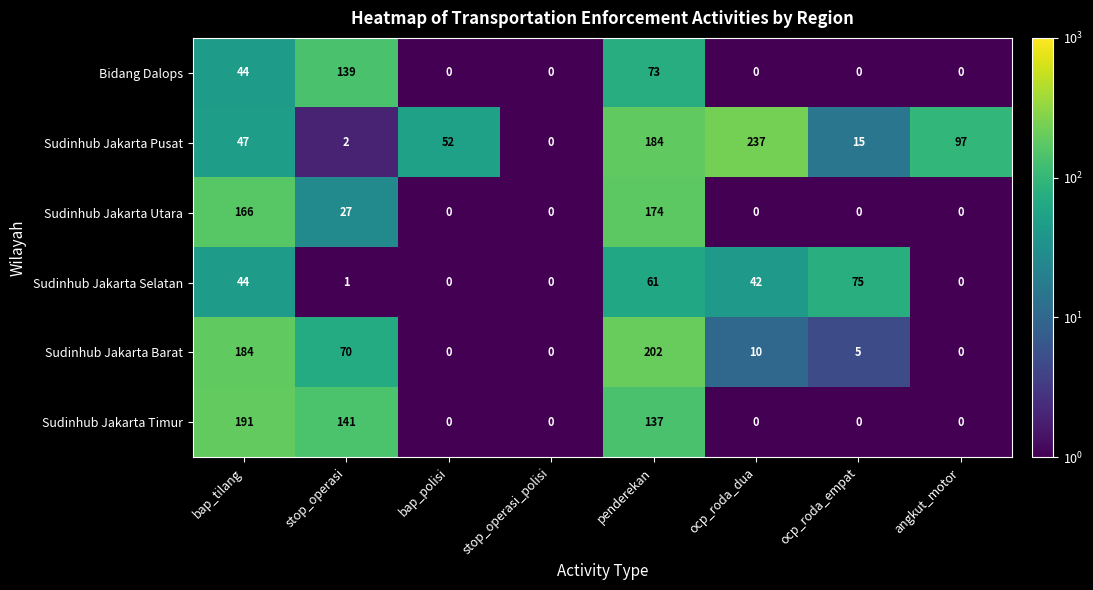

At which category is the sum across all series the highest?

penderekan